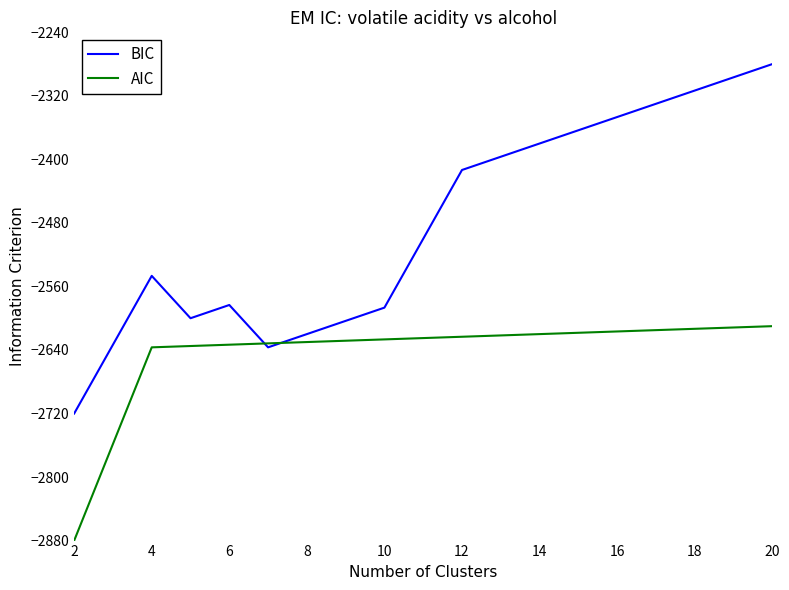

Which series has the largest total across all categories?

BIC